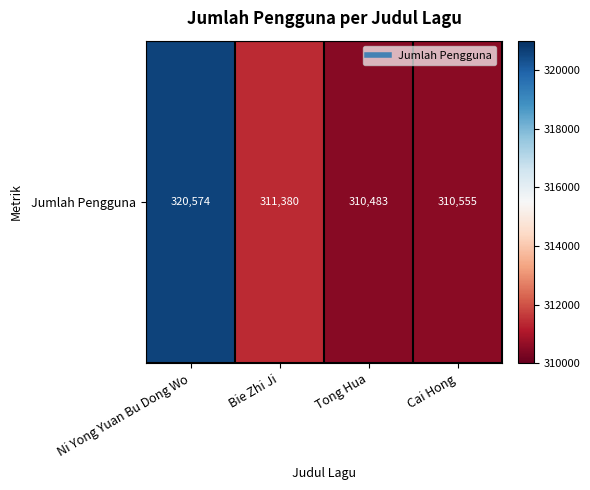

True or false: the data shows 530874 at Tong Hua.

False